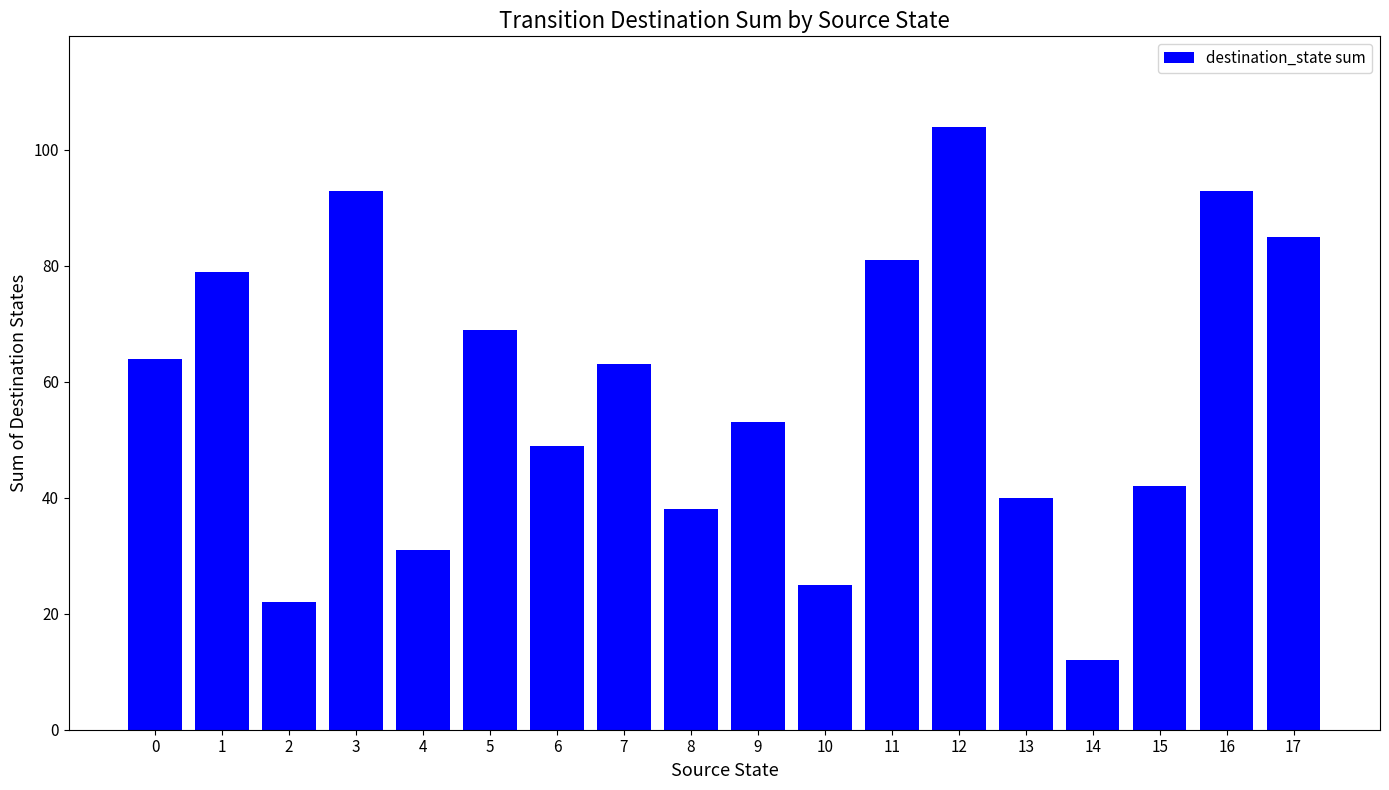

Does the chart contain stacked bars?

No